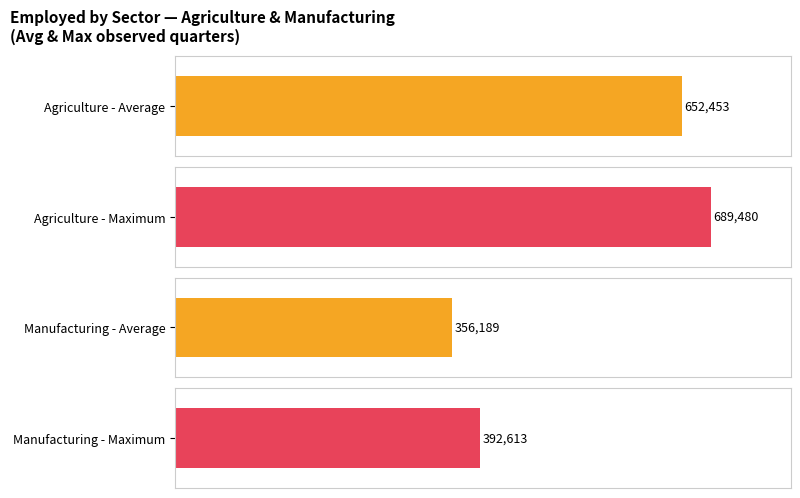

Is the value of Manufacturing at 2019-Mar greater than the value of Agriculture at 2018-Dic?

No